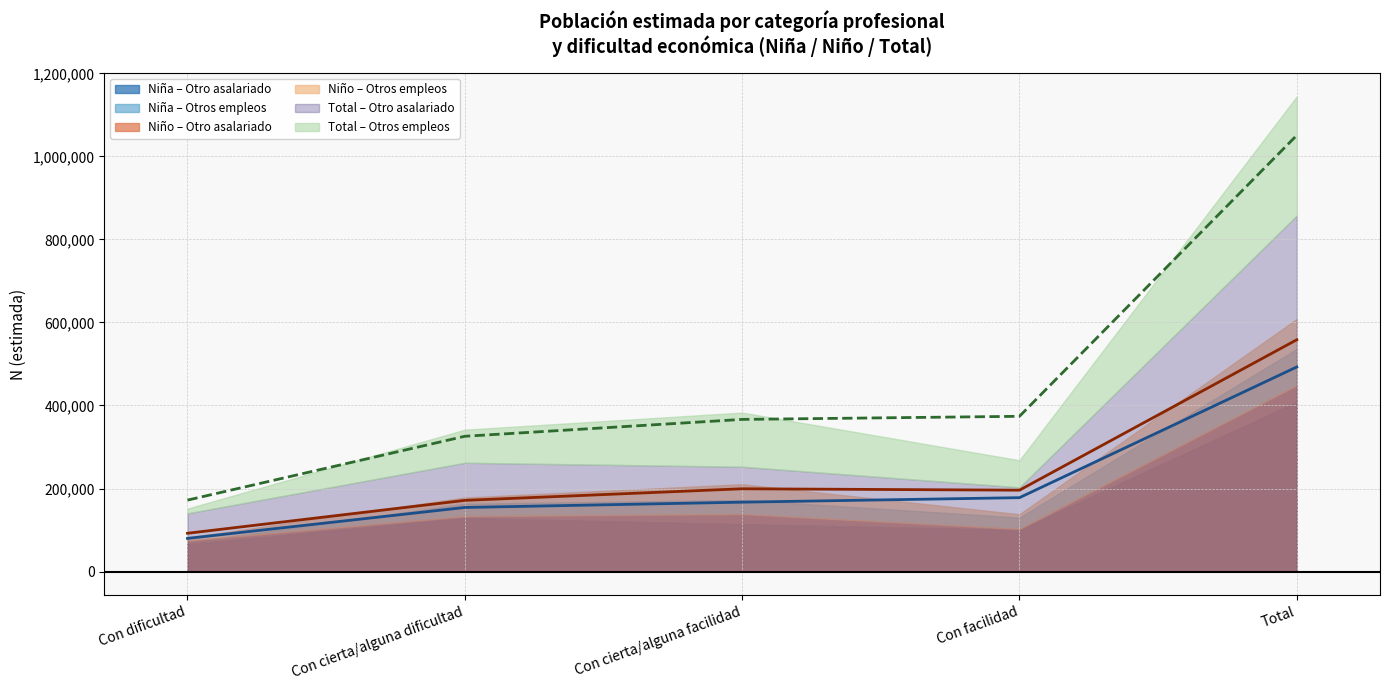

True or false: Niña N (estimada) and Total N (estimada) intersect in this chart.

False